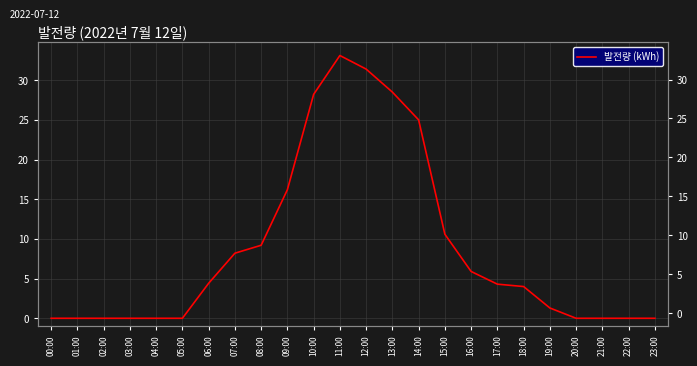

How many values exceed 4?

12